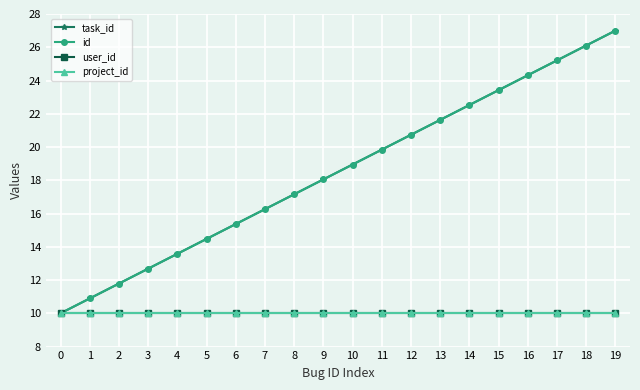

At 8, list the series in order from smallest to largest.

user_id, project_id, task_id, id